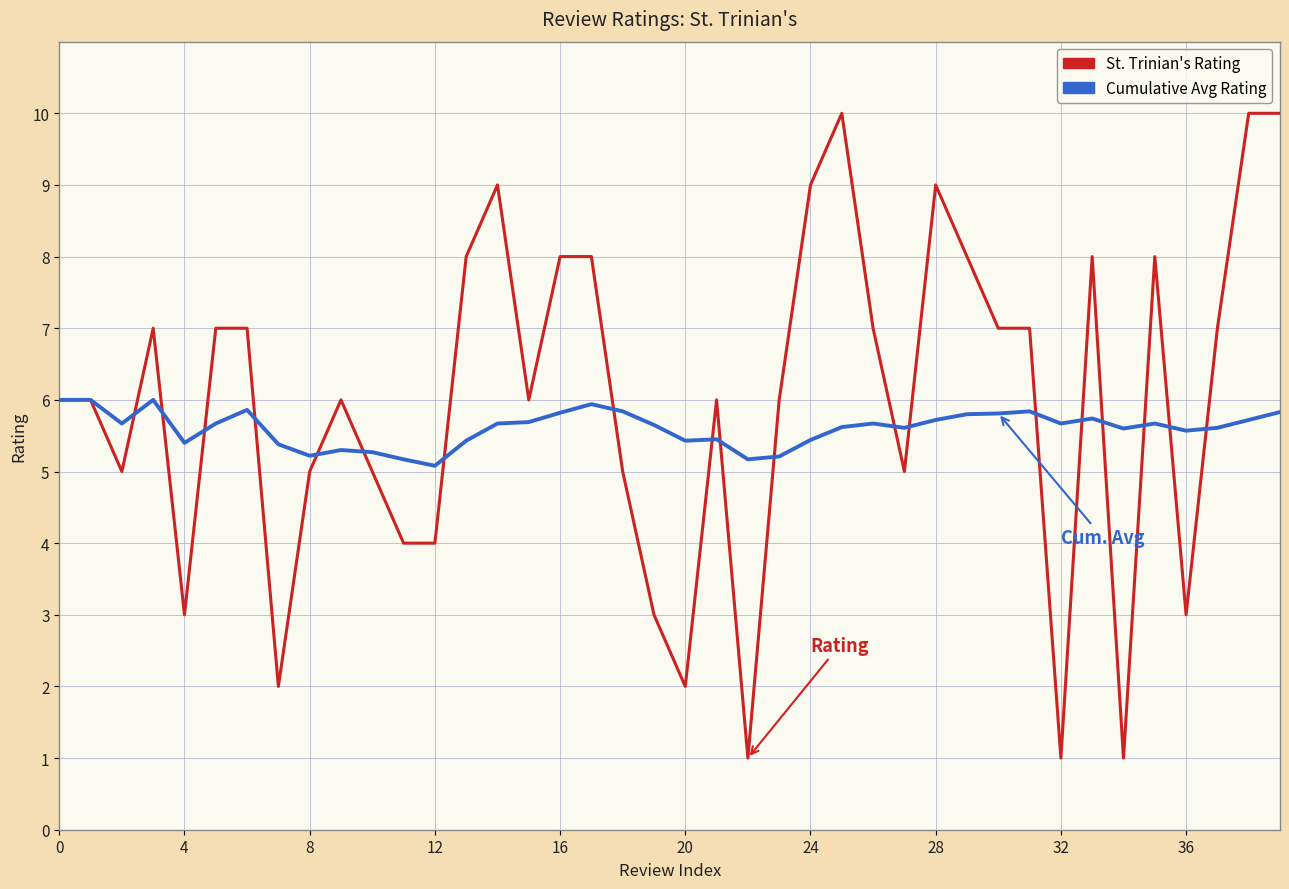

What is the maximum value shown in the chart?

10.0